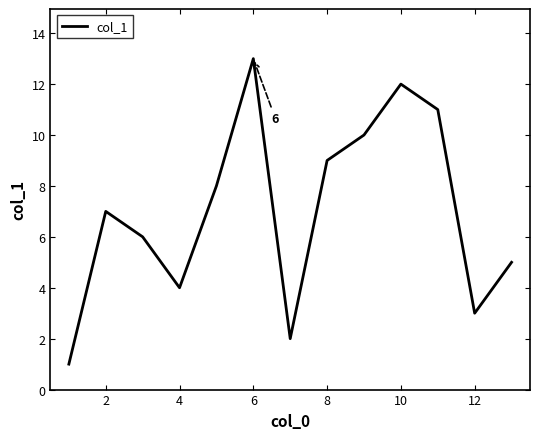

What is the difference between the maximum and minimum values?

12